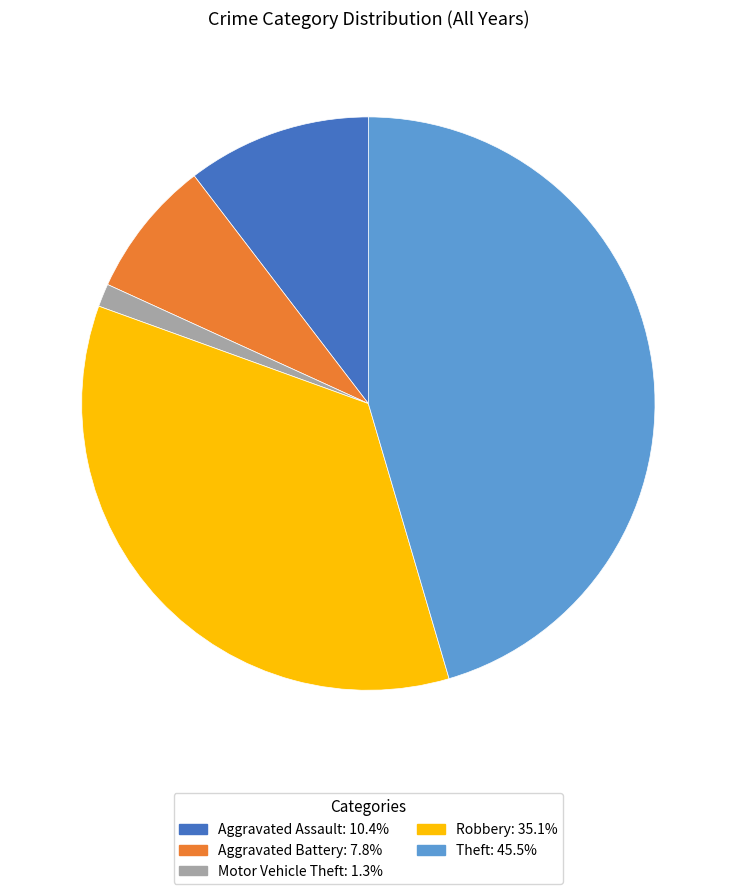

Do Aggravated Assault and Aggravated Battery together represent more than half of the pie?

No